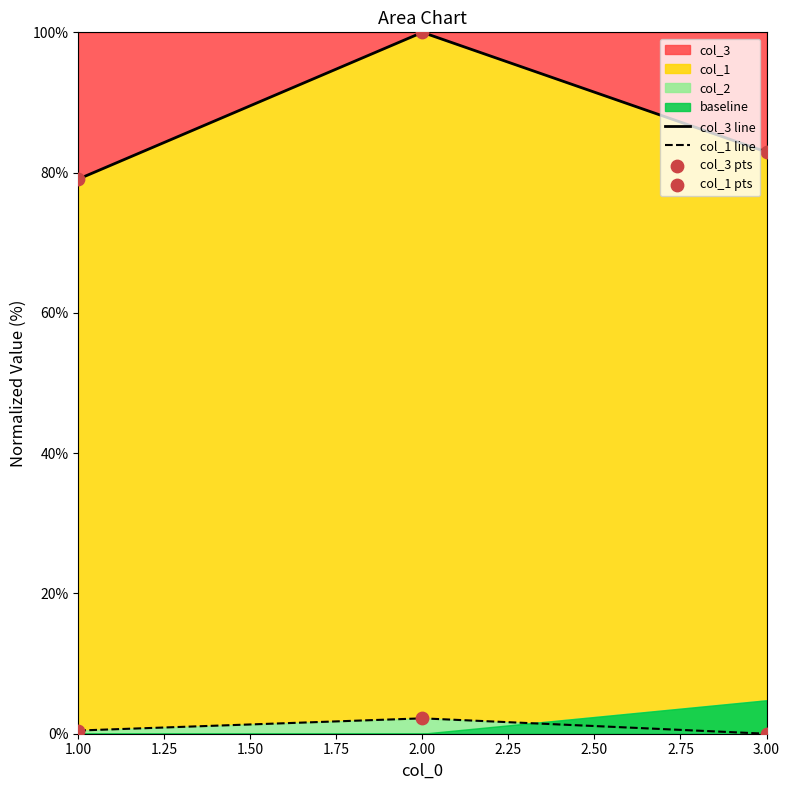

Which series has the largest Y range (max minus min)?

col_3 line